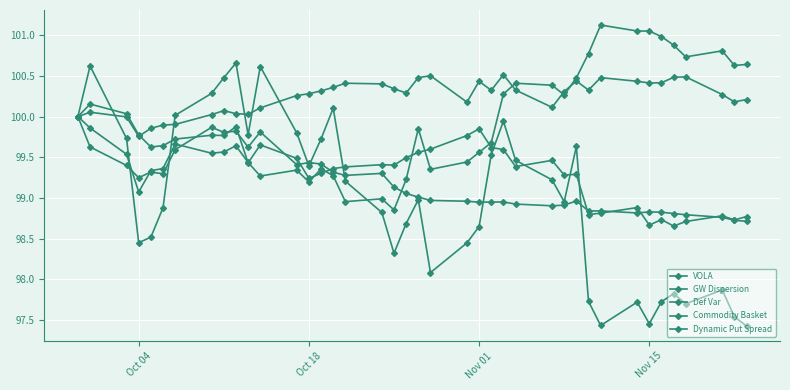

How many lines are shown in the chart?

5